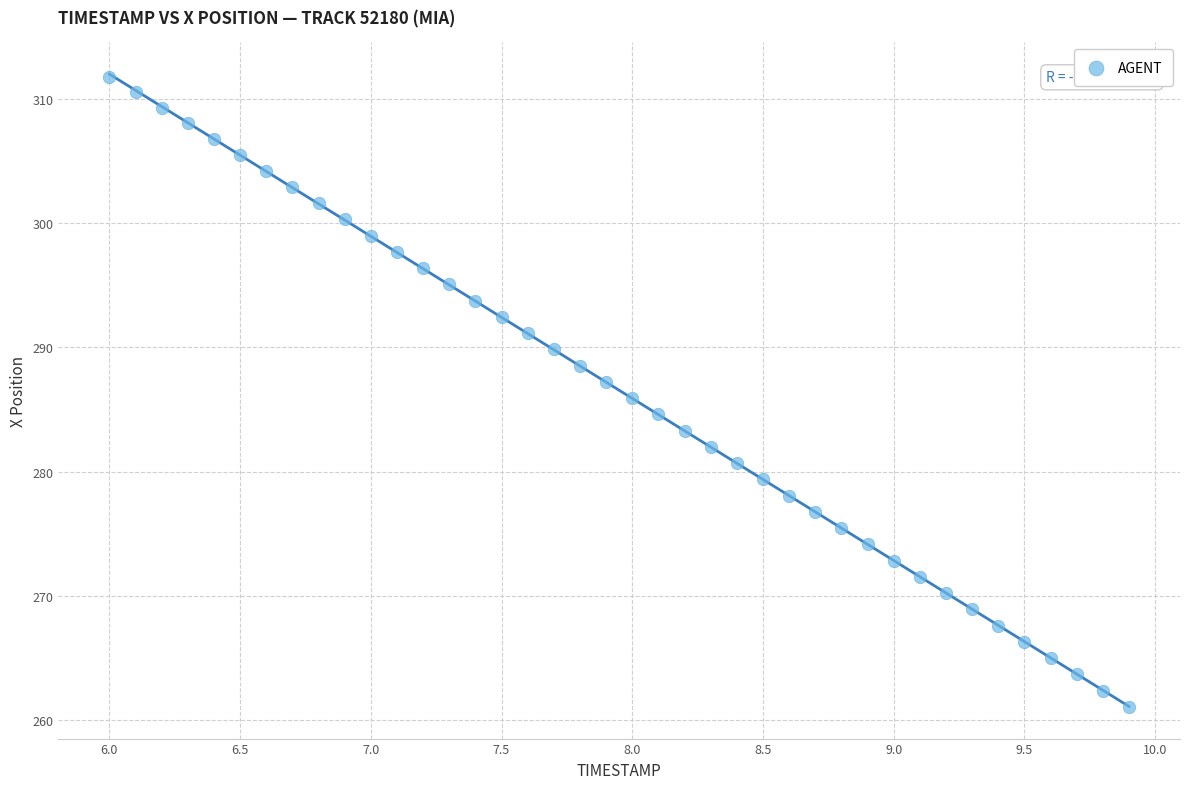

What is the range of X values (max minus min)?

3.9